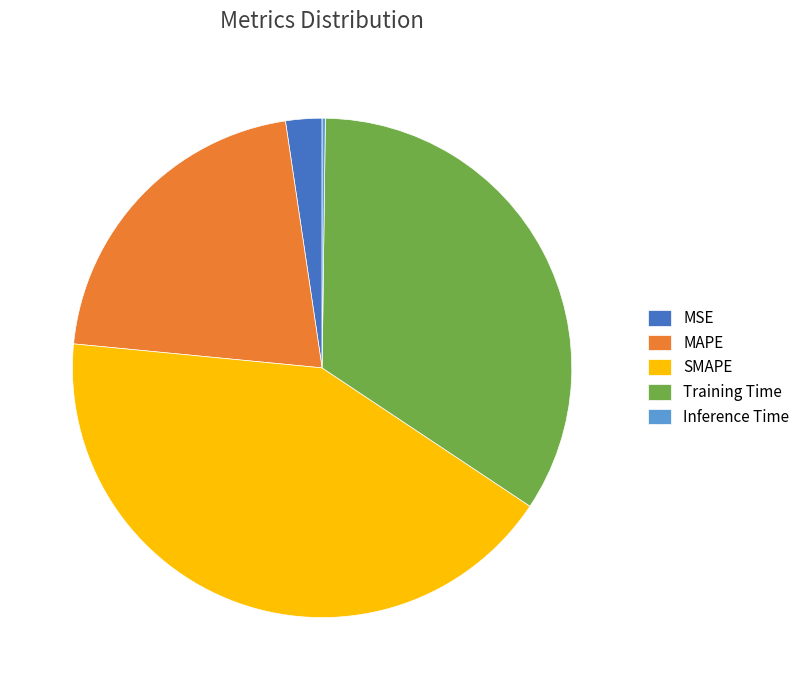

Which has a higher value, MAPE or SMAPE?

SMAPE